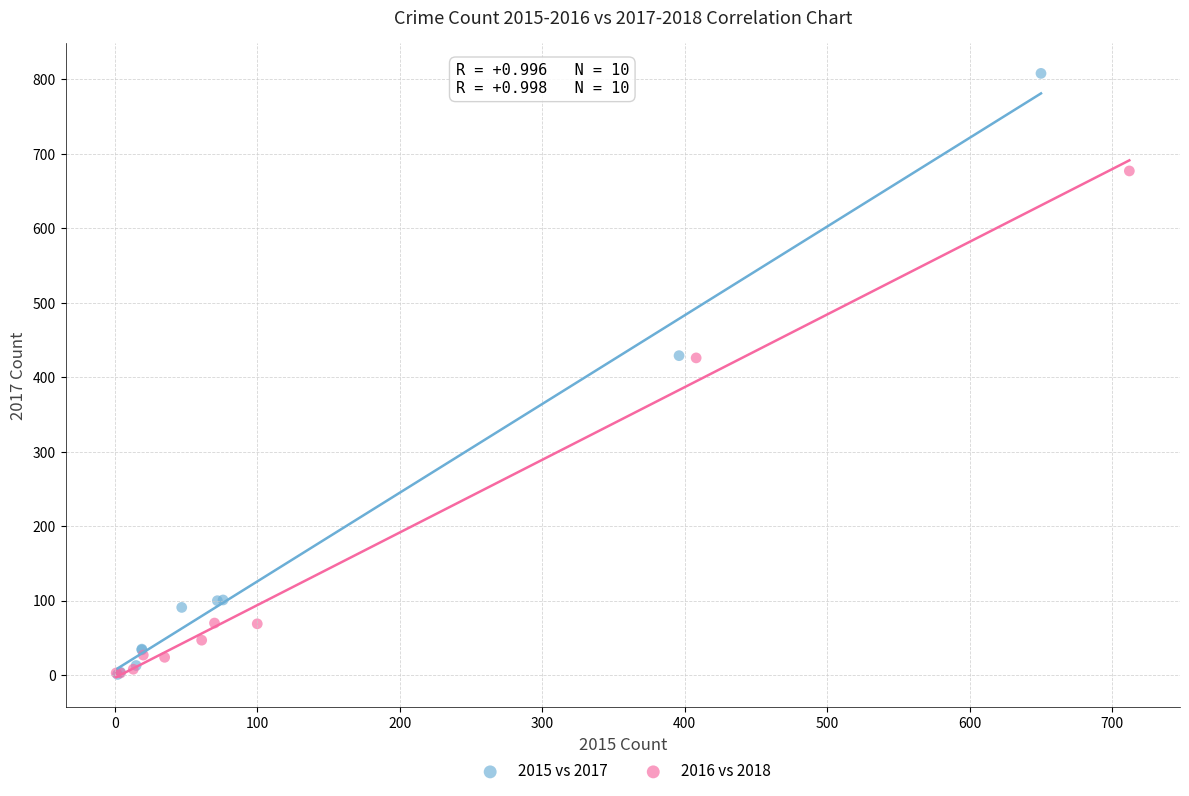

Which series has the widest spread of Y values?

2015 vs 2017